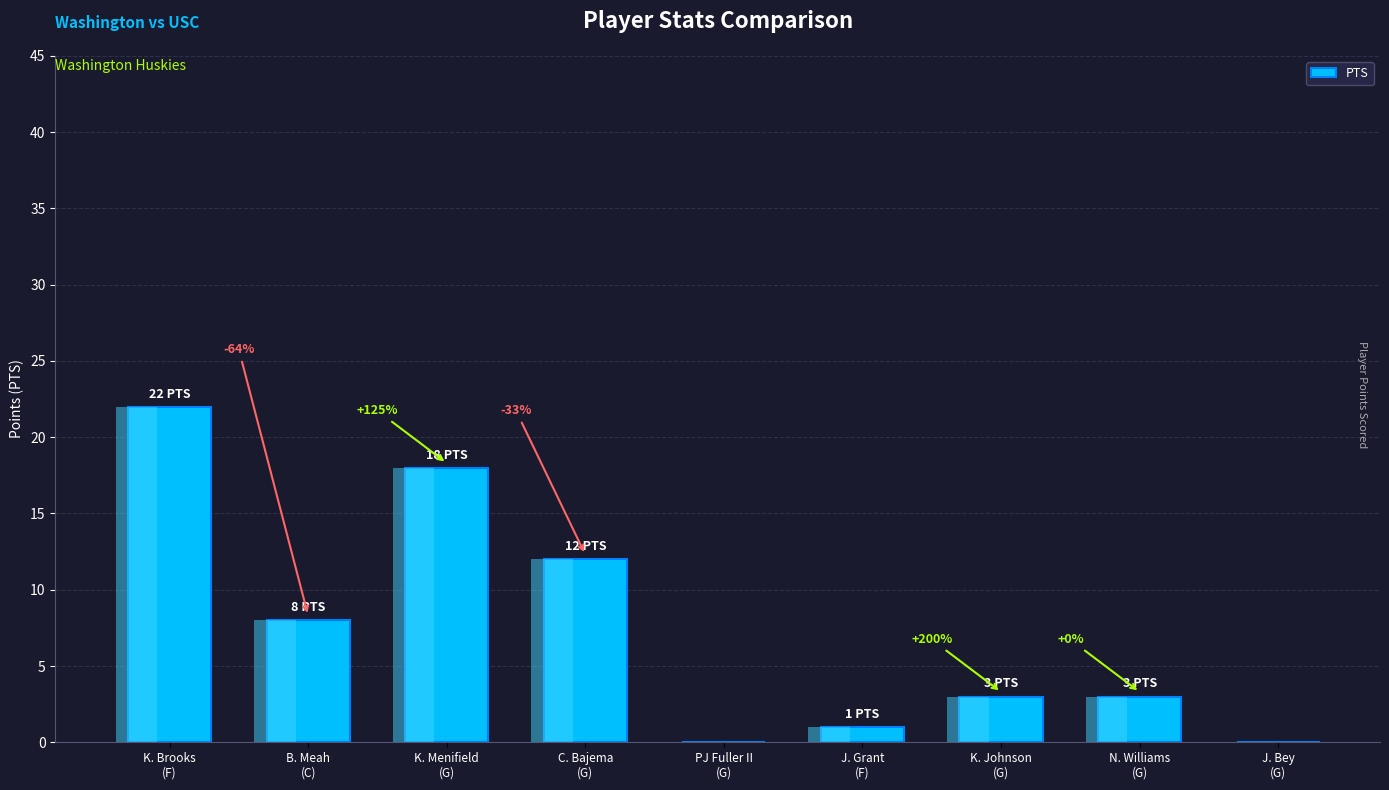

What is the difference between the values at N. Williams
(G) and J. Grant
(F)?

2